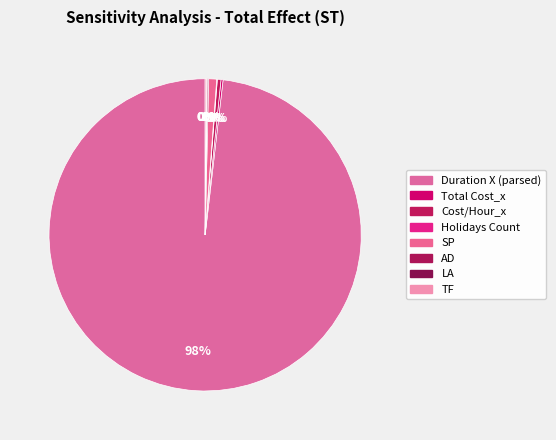

What is the majority slice?

Duration X (parsed)